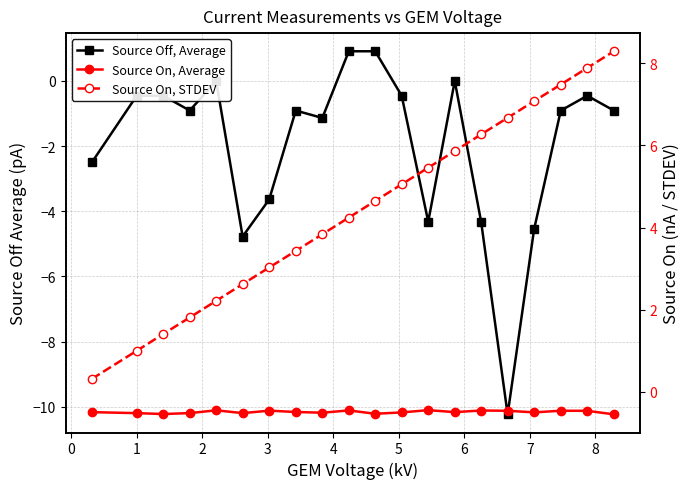

True or false: Source On, STDEV and Source On, Average intersect in this chart.

False